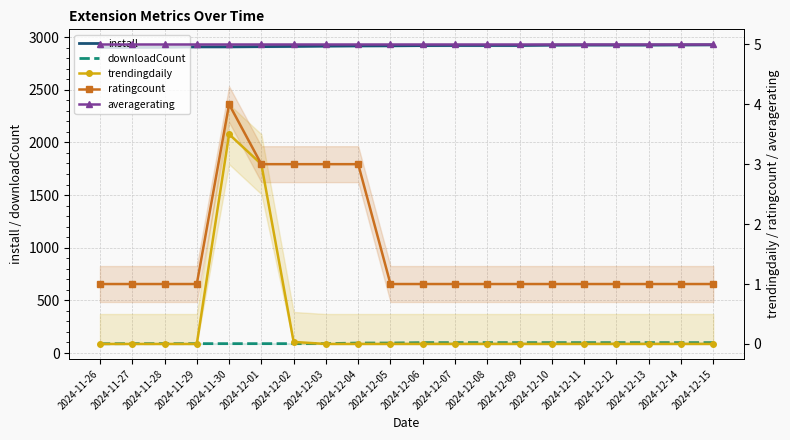

What value does the downloadCount series have at 2024-11-29?

89.0